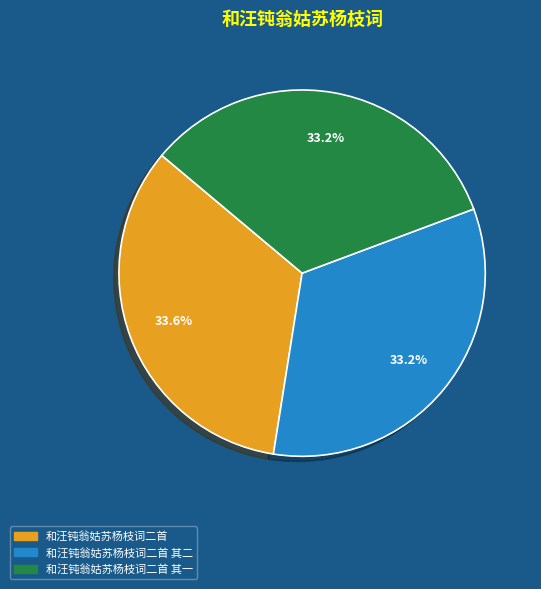

Is there a majority slice in this chart?

No